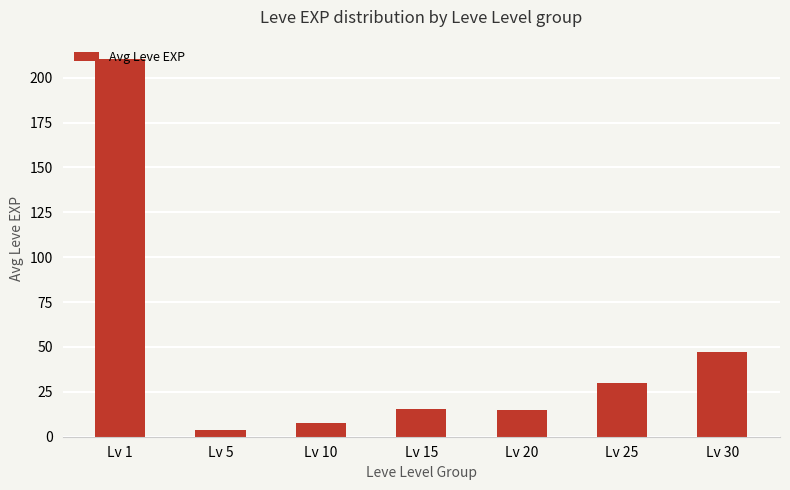

Between Lv 5 and Lv 25, which is larger?

Lv 25